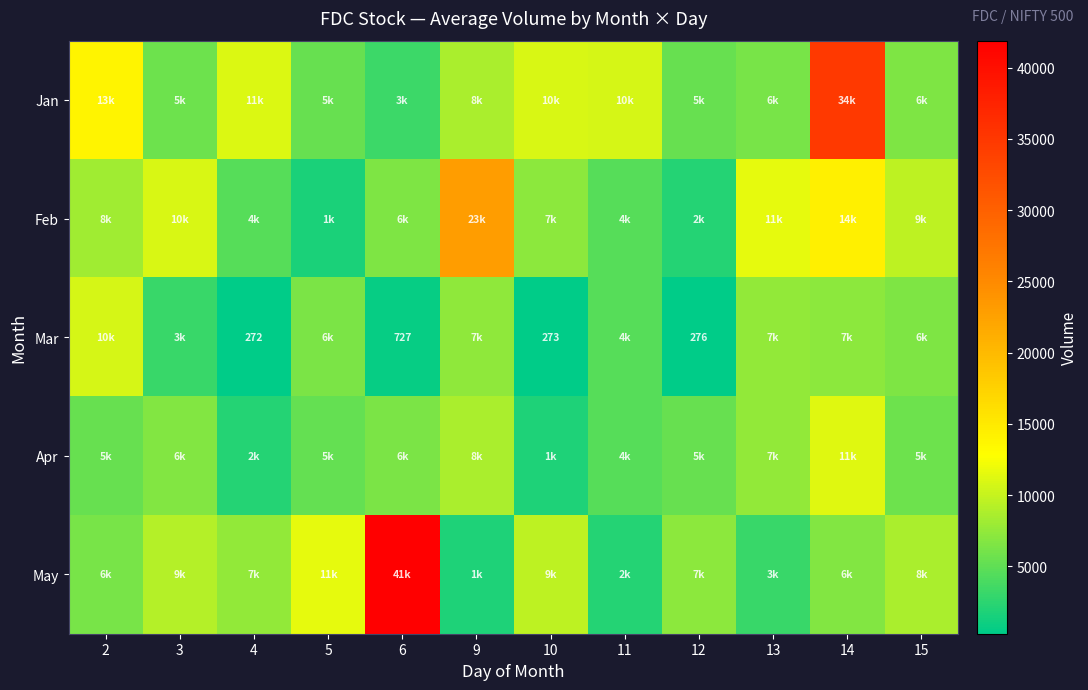

What is the sum of the Mar values at 11 and 15?

11106